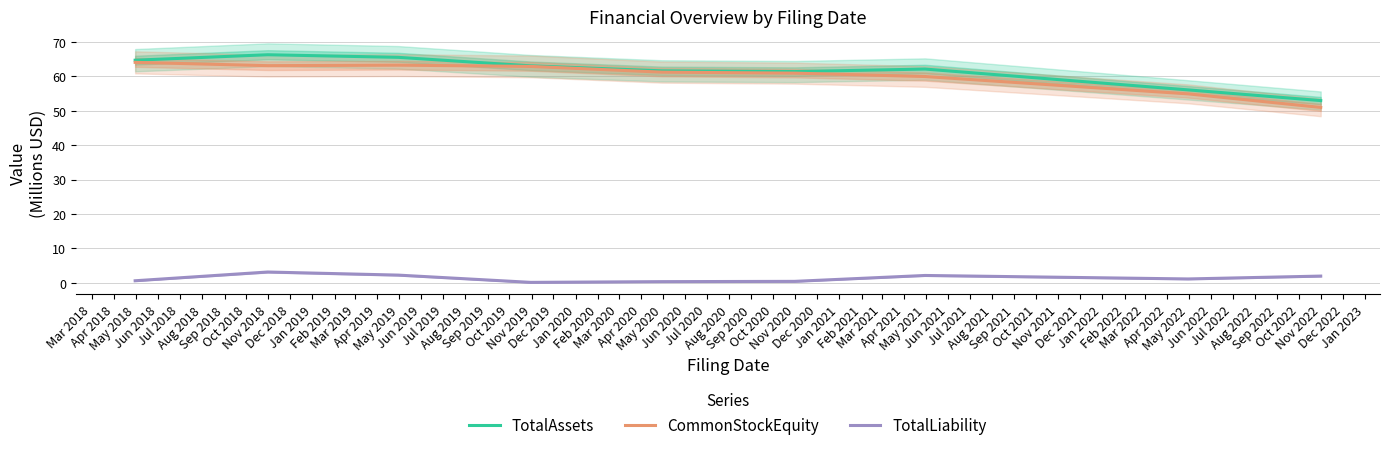

True or false: TotalAssets and TotalLiability intersect in this chart.

False